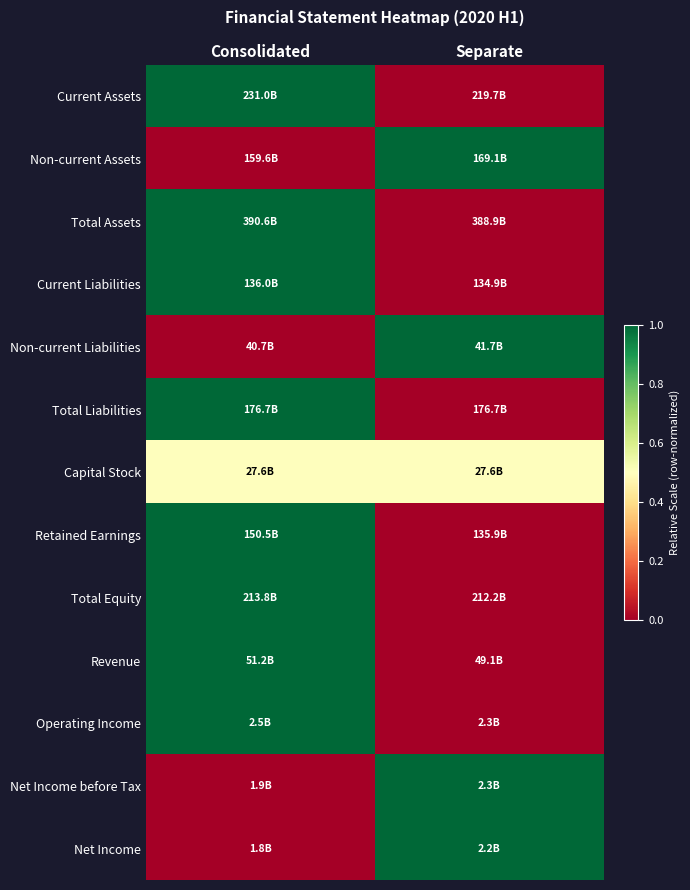

Reading left to right, extract all data points from this chart.

Current Assets: Consolidated=1.0	Separate=0.0
Non-current Assets: Consolidated=0.0	Separate=1.0
Total Assets: Consolidated=1.0	Separate=0.0
Current Liabilities: Consolidated=1.0	Separate=0.0
Non-current Liabilities: Consolidated=0.0	Separate=1.0
Total Liabilities: Consolidated=1.0	Separate=0.0
Capital Stock: Consolidated=0.5	Separate=0.5
Retained Earnings: Consolidated=1.0	Separate=0.0
Total Equity: Consolidated=1.0	Separate=0.0
Revenue: Consolidated=1.0	Separate=0.0
Operating Income: Consolidated=1.0	Separate=0.0
Net Income before Tax: Consolidated=0.0	Separate=1.0
Net Income: Consolidated=0.0	Separate=1.0